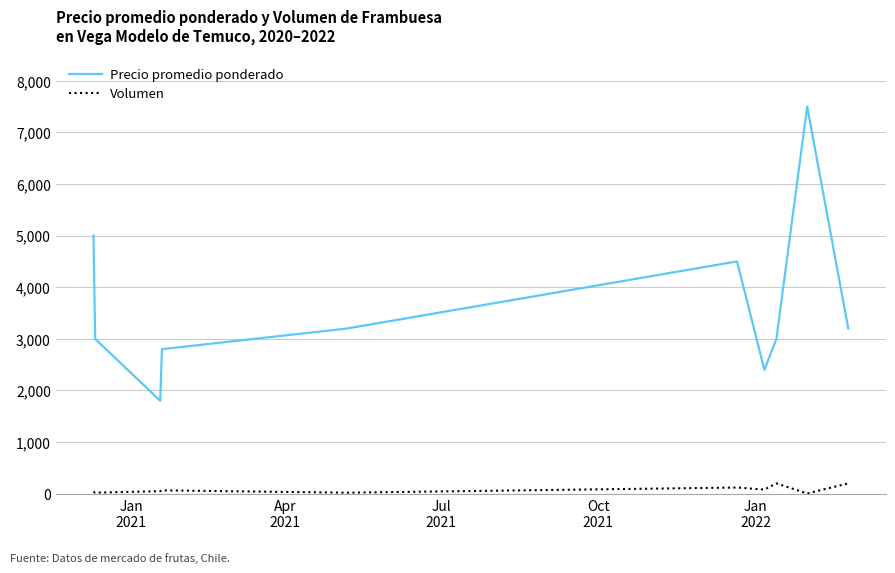

Rank the series by their maximum value, from highest to lowest.

Precio promedio ponderado, Volumen